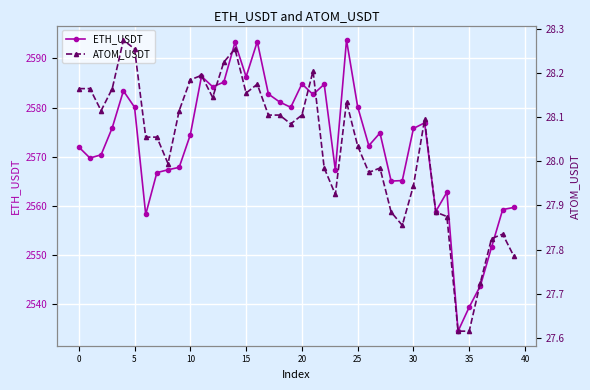

Is this an area chart (filled region under the line)?

No